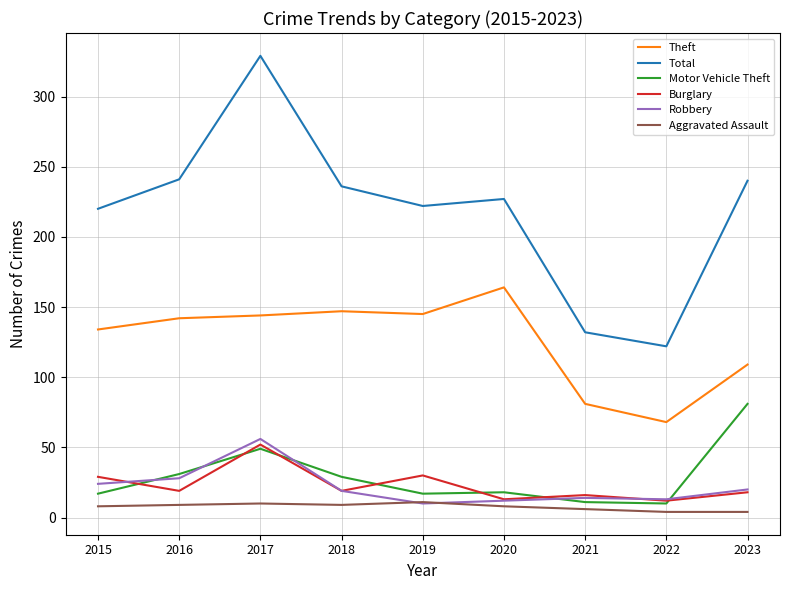

Which series has the largest total across all categories?

Total